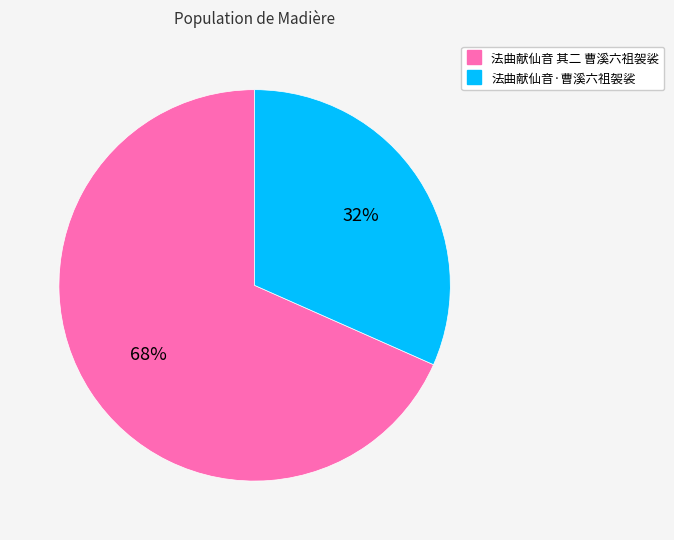

The 法曲献仙音·曹溪六祖袈裟 slice represents 19% of the pie. True or false?

False